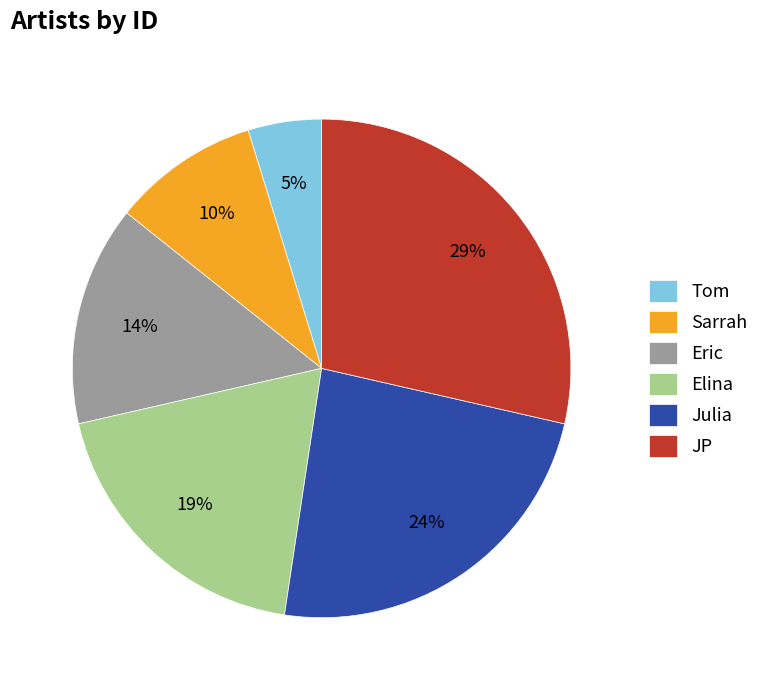

The Julia slice represents 10% of the pie. True or false?

False